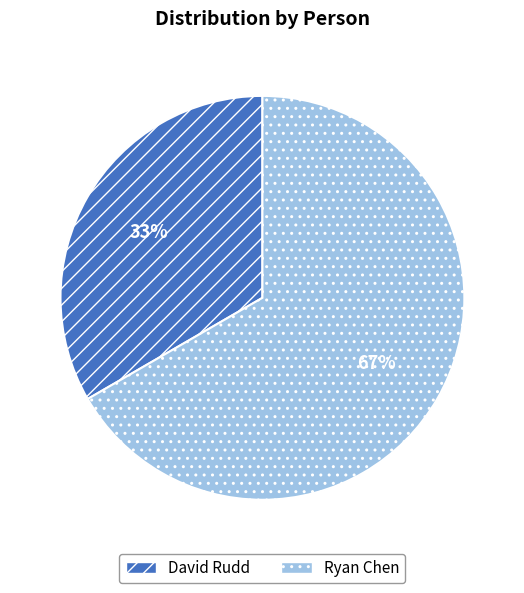

How many slices are in this pie chart?

2